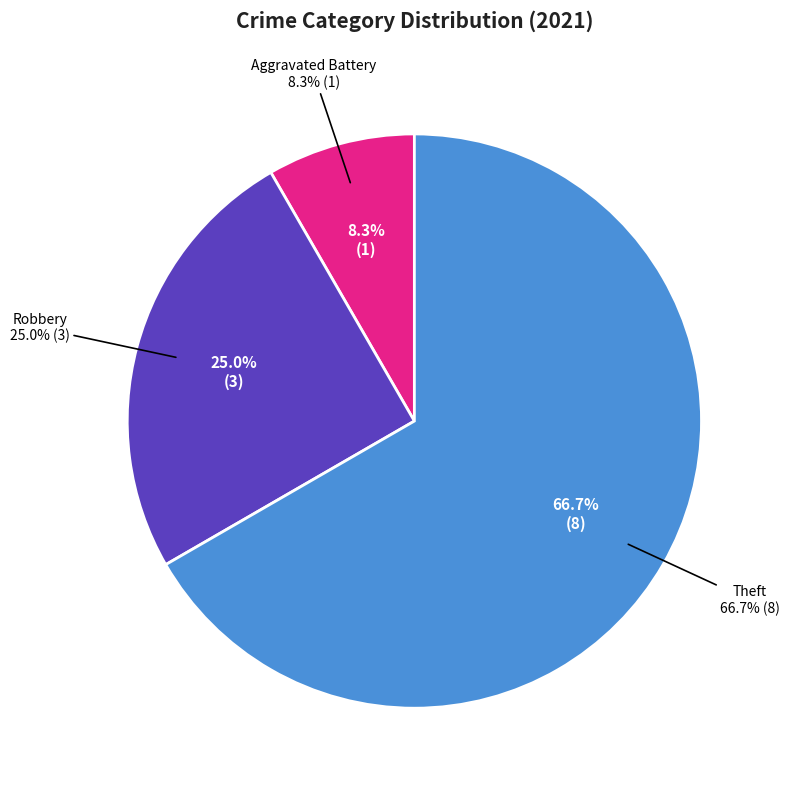

What percentage do Theft and Robbery together represent?

91.7%